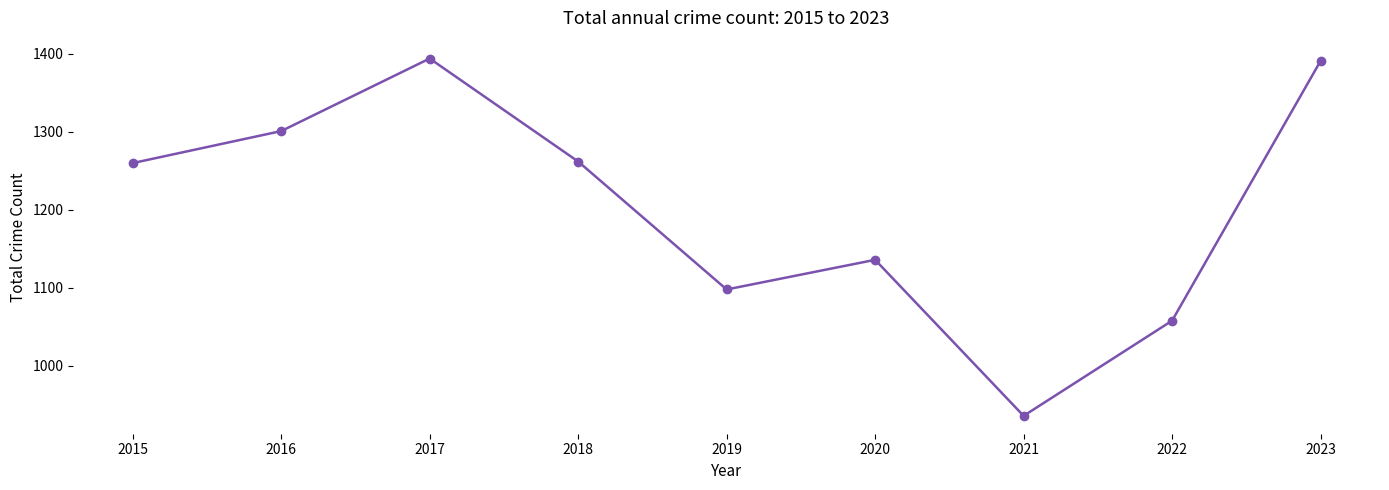

Is it true that the value at 2018 is 1262?

True